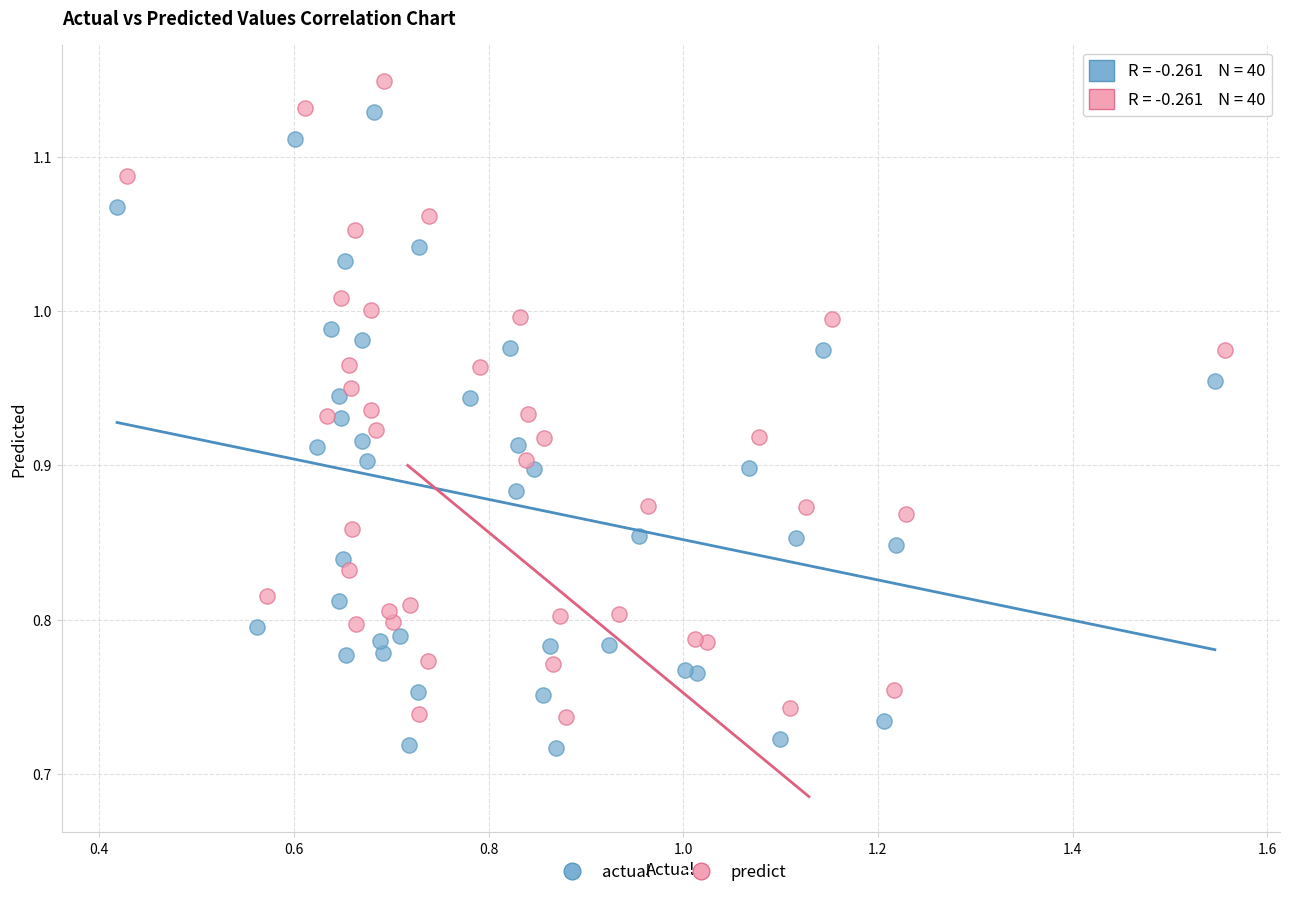

What are all the series names shown in the legend?

actual, predict